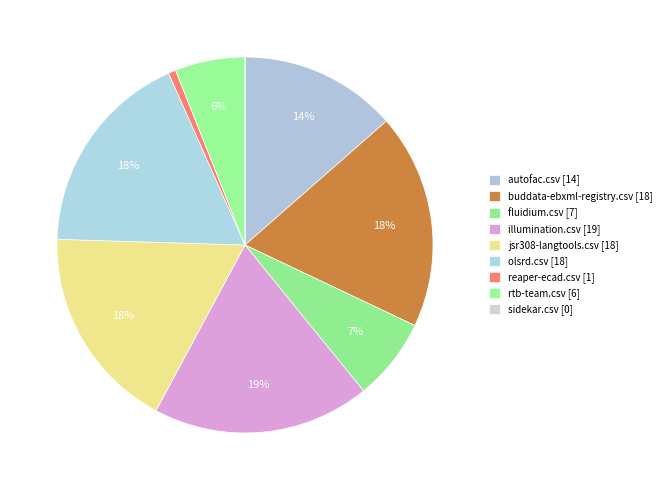

What percentage is the fluidium.csv slice, to the nearest percent?

7%